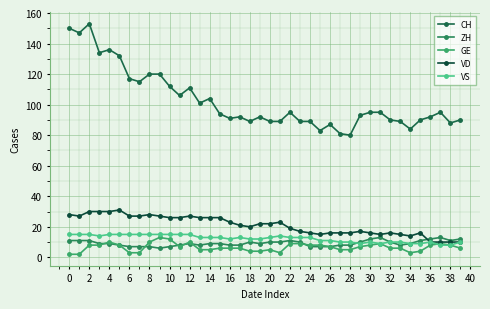

Does the chart have visible grid lines?

Yes